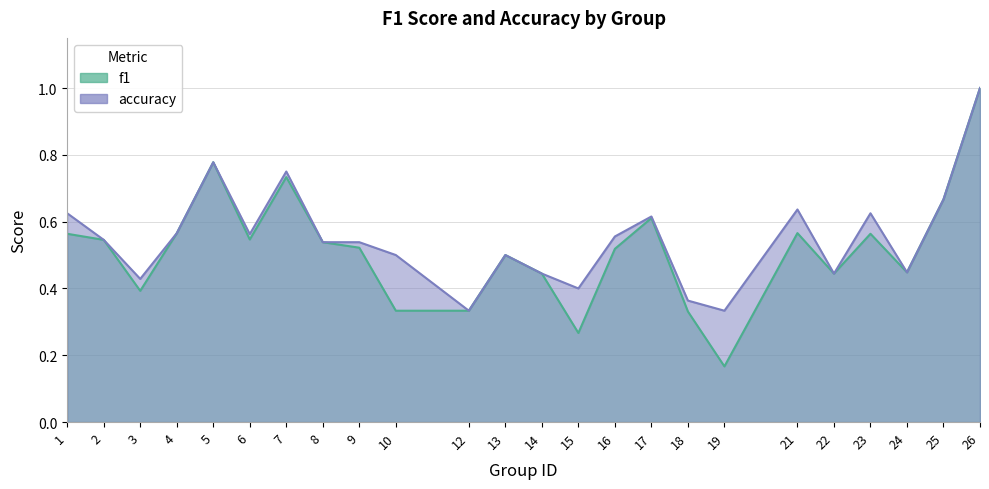

What are all the series names shown in the legend?

f1, accuracy